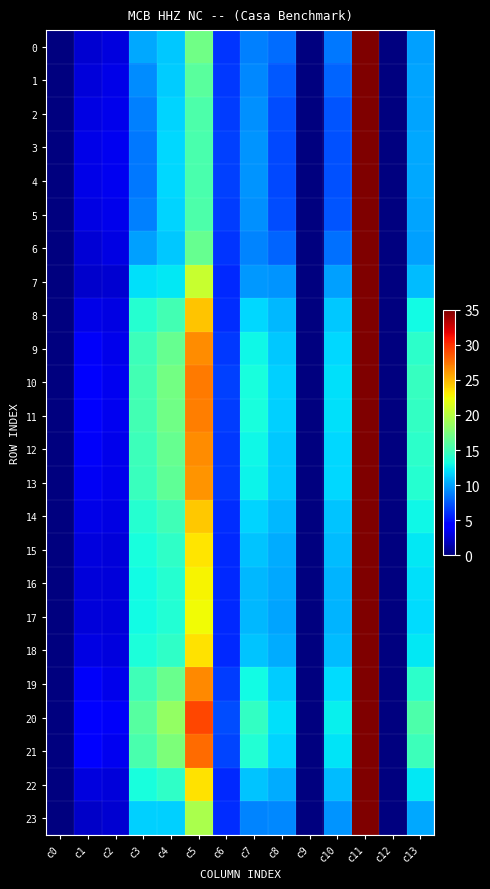

Reading right to left, extract all data points from this chart.

0: c13=9.9	c12=0.0	c11=98.8	c10=8.5	c9=0.0	c8=8.1	c7=8.9	c6=6.2	c5=17.1	c4=11.2	c3=10.2	c2=2.9	c1=2.5	c0=0.0
1: c13=10.0	c12=0.0	c11=91.6	c10=7.8	c9=0.0	c8=7.4	c7=9.1	c6=6.4	c5=16.0	c4=11.4	c3=9.3	c2=3.2	c1=2.9	c0=0.0
2: c13=10.1	c12=0.0	c11=87.0	c10=7.4	c9=0.0	c8=7.0	c7=9.4	c6=6.6	c5=15.6	c4=11.7	c3=8.8	c2=3.4	c1=3.1	c0=0.0
3: c13=10.2	c12=0.0	c11=85.1	c10=7.2	c9=0.0	c8=6.9	c7=9.5	c6=6.6	c5=15.4	c4=11.8	c3=8.5	c2=3.4	c1=3.2	c0=0.0
4: c13=10.2	c12=0.0	c11=84.8	c10=7.2	c9=0.0	c8=6.8	c7=9.5	c6=6.6	c5=15.4	c4=11.8	c3=8.5	c2=3.4	c1=3.2	c0=0.0
5: c13=10.1	c12=0.0	c11=87.0	c10=7.4	c9=0.0	c8=7.0	c7=9.4	c6=6.6	c5=15.6	c4=11.7	c3=8.8	c2=3.4	c1=3.1	c0=0.0
6: c13=9.9	c12=0.0	c11=96.4	c10=8.2	c9=0.0	c8=7.9	c7=8.9	c6=6.2	c5=16.7	c4=11.3	c3=9.9	c2=3.0	c1=2.6	c0=0.0
7: c13=10.9	c12=0.0	c11=113.8	c10=9.9	c9=0.0	c8=9.5	c7=9.6	c6=5.9	c5=20.7	c4=12.4	c3=12.1	c2=2.5	c1=2.4	c0=0.0
8: c13=13.0	c12=0.0	c11=126.5	c10=11.2	c9=0.0	c8=10.7	c7=11.8	c6=5.9	c5=24.5	c4=15.1	c3=13.9	c2=3.0	c1=3.3	c0=0.0
9: c13=14.1	c12=0.0	c11=132.4	c10=11.9	c9=0.0	c8=11.3	c7=12.9	c6=6.4	c5=26.5	c4=16.6	c3=14.8	c2=3.3	c1=3.7	c0=0.0
10: c13=14.5	c12=0.0	c11=134.7	c10=12.1	c9=0.0	c8=11.6	c7=13.4	c6=6.6	c5=27.3	c4=17.2	c3=15.2	c2=3.5	c1=3.9	c0=0.0
11: c13=14.4	c12=0.0	c11=134.2	c10=12.1	c9=0.0	c8=11.5	c7=13.3	c6=6.6	c5=27.2	c4=17.0	c3=15.1	c2=3.4	c1=3.9	c0=0.0
12: c13=14.1	c12=0.0	c11=132.6	c10=11.9	c9=0.0	c8=11.3	c7=13.0	c6=6.4	c5=26.6	c4=16.6	c3=14.8	c2=3.4	c1=3.7	c0=0.0
13: c13=13.9	c12=0.0	c11=131.6	c10=11.8	c9=0.0	c8=11.2	c7=12.8	c6=6.3	c5=26.3	c4=16.4	c3=14.7	c2=3.3	c1=3.6	c0=0.0
14: c13=12.9	c12=0.0	c11=126.1	c10=11.2	c9=0.0	c8=10.7	c7=11.7	c6=5.9	c5=24.4	c4=15.0	c3=13.9	c2=3.0	c1=3.2	c0=0.0
15: c13=12.4	c12=0.0	c11=122.8	c10=10.9	c9=0.0	c8=10.3	c7=11.1	c6=5.8	c5=23.3	c4=14.2	c3=13.4	c2=2.9	c1=3.0	c0=0.0
16: c13=12.0	c12=0.0	c11=120.9	c10=10.7	c9=0.0	c8=10.2	c7=10.8	c6=5.8	c5=22.7	c4=13.8	c3=13.1	c2=2.8	c1=2.9	c0=0.0
17: c13=11.9	c12=0.0	c11=120.2	c10=10.6	c9=0.0	c8=10.1	c7=10.7	c6=5.8	c5=22.5	c4=13.7	c3=13.0	c2=2.7	c1=2.8	c0=0.0
18: c13=12.4	c12=0.0	c11=123.1	c10=10.9	c9=0.0	c8=10.4	c7=11.2	c6=5.8	c5=23.4	c4=14.3	c3=13.4	c2=2.9	c1=3.0	c0=0.0
19: c13=14.2	c12=0.0	c11=133.0	c10=11.9	c9=0.0	c8=11.4	c7=13.1	c6=6.5	c5=26.8	c4=16.7	c3=14.9	c2=3.4	c1=3.8	c0=0.0
20: c13=15.5	c12=0.0	c11=139.9	c10=12.7	c9=0.0	c8=12.1	c7=14.4	c6=7.0	c5=29.2	c4=18.6	c3=16.0	c2=3.8	c1=4.3	c0=0.0
21: c13=14.8	c12=0.0	c11=136.2	c10=12.3	c9=0.0	c8=11.7	c7=13.7	c6=6.7	c5=27.9	c4=17.6	c3=15.4	c2=3.6	c1=4.0	c0=0.0
22: c13=12.4	c12=0.0	c11=122.9	c10=10.9	c9=0.0	c8=10.4	c7=11.2	c6=5.8	c5=23.4	c4=14.3	c3=13.4	c2=2.9	c1=3.0	c0=0.0
23: c13=10.2	c12=0.0	c11=109.1	c10=9.5	c9=0.0	c8=9.0	c7=8.9	c6=5.9	c5=19.4	c4=11.6	c3=11.5	c2=2.6	c1=2.2	c0=0.0